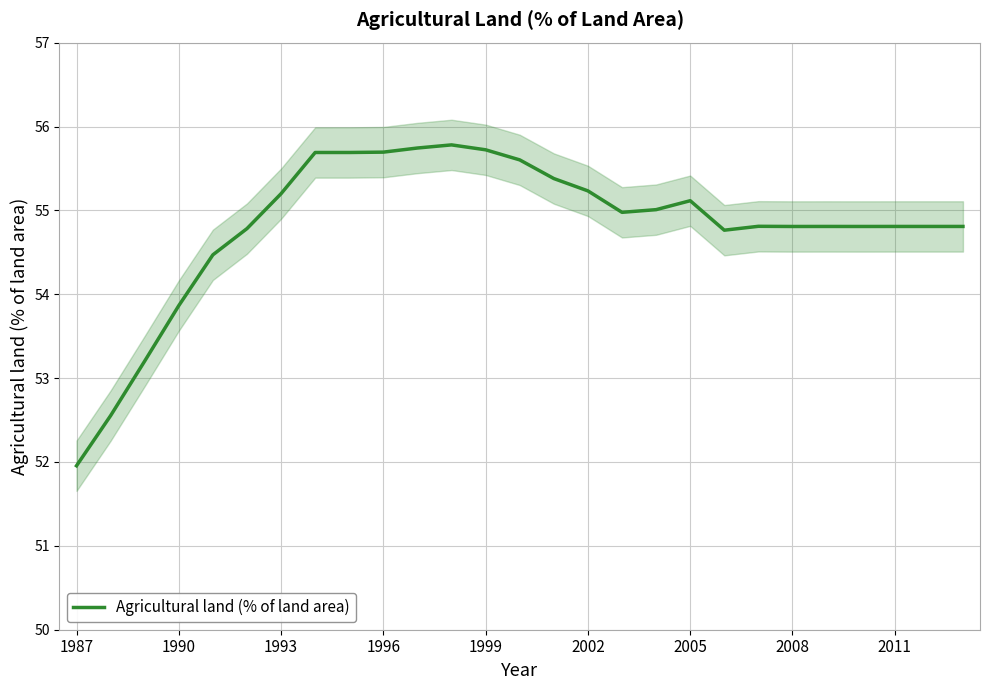

The value of Agricultural land (% of land area) at 1996 is 55.7. True or false?

True